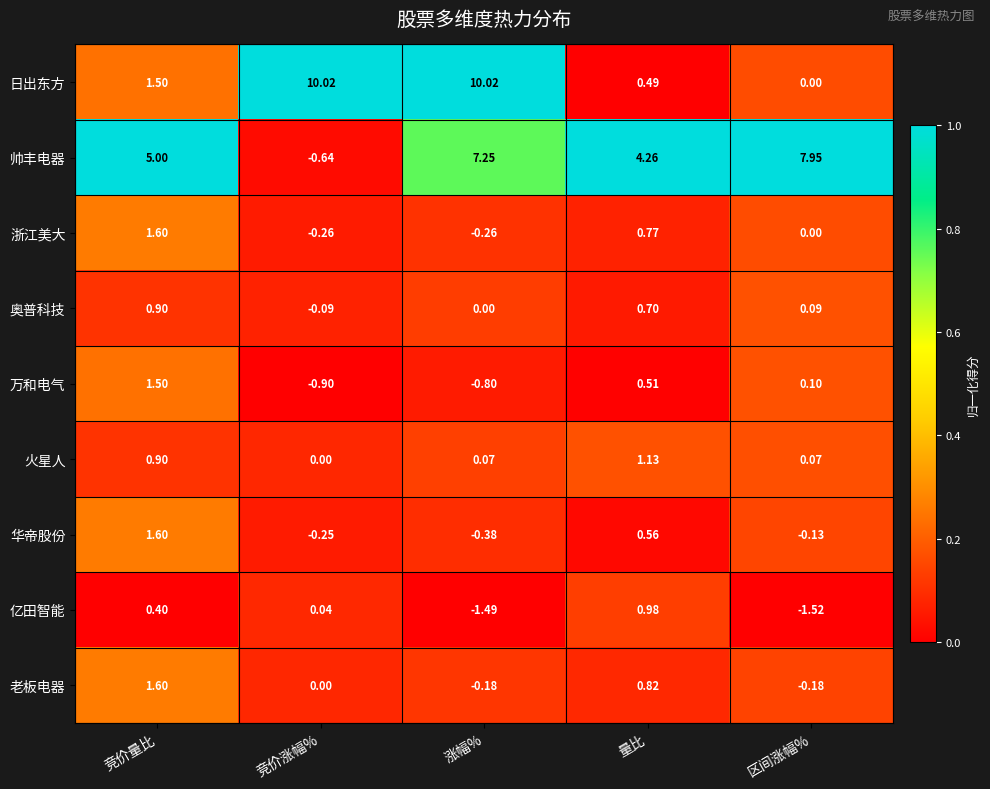

Between 竞价涨幅% and 量比, which series saw the biggest shift?

日出东方